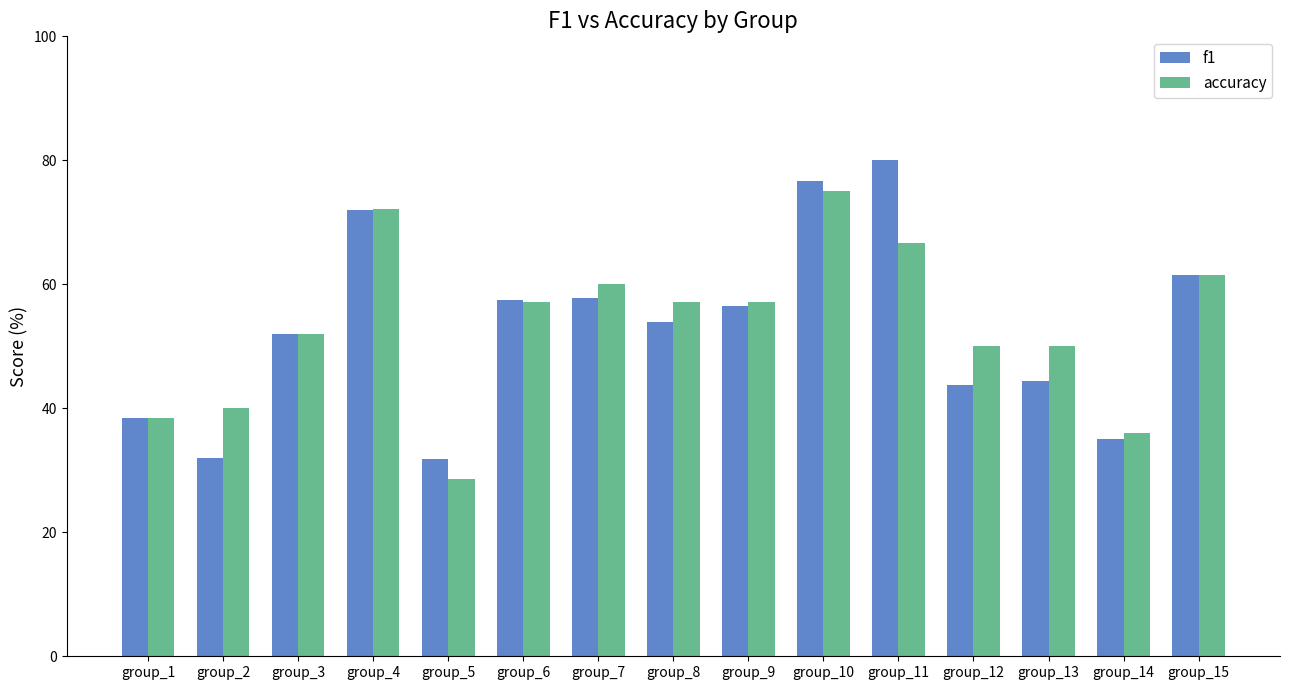

What is the average value of the accuracy series?

0.5